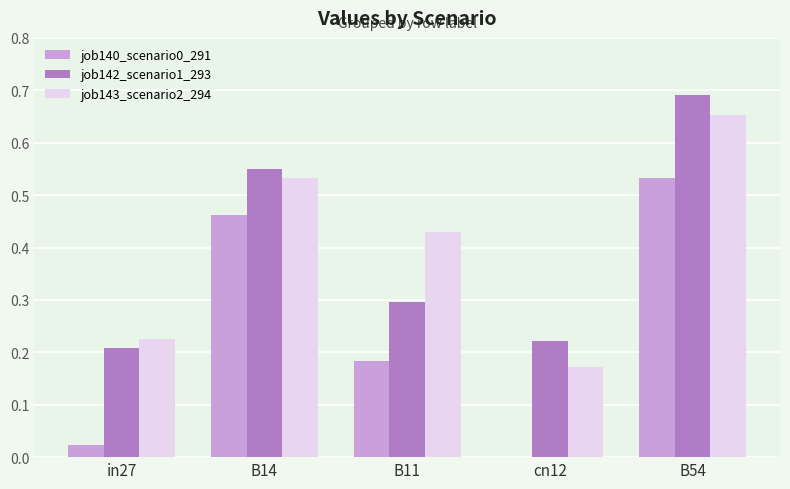

What is the sum of all job140_scenario0_291 values?

1.2